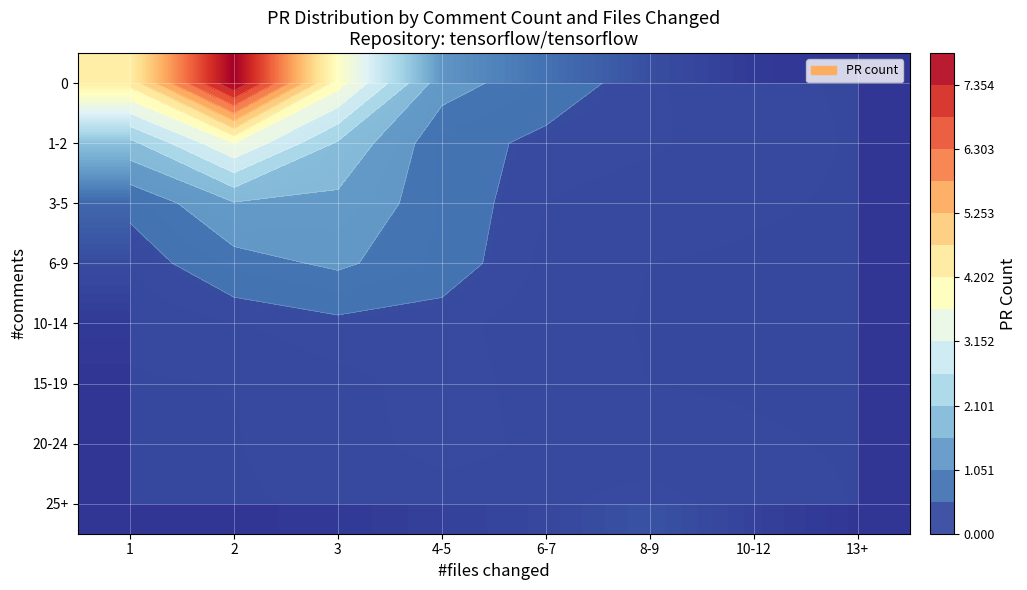

At 10-12, list the series in order from largest to smallest.

25+, 1-2, 0, 20-24, 3-5, 15-19, 6-9, 10-14